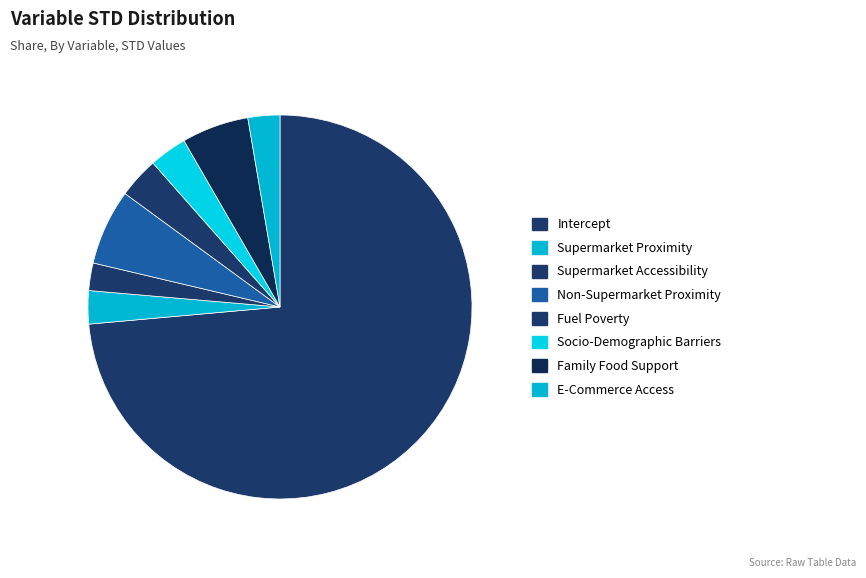

Rank the categories by value from lowest to highest.

Supermarket Accessibility, E-Commerce Access, Supermarket Proximity, Socio-Demographic Barriers, Fuel Poverty, Family Food Support, Non-Supermarket Proximity, Intercept